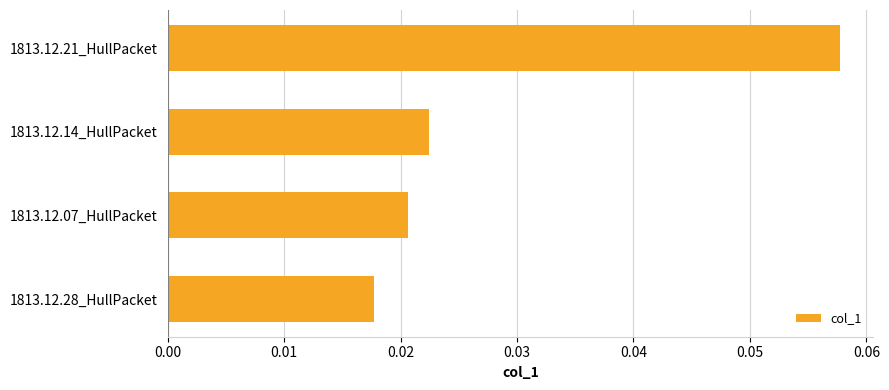

Which category has the lowest value across all series?

1813.12.28_HullPacket